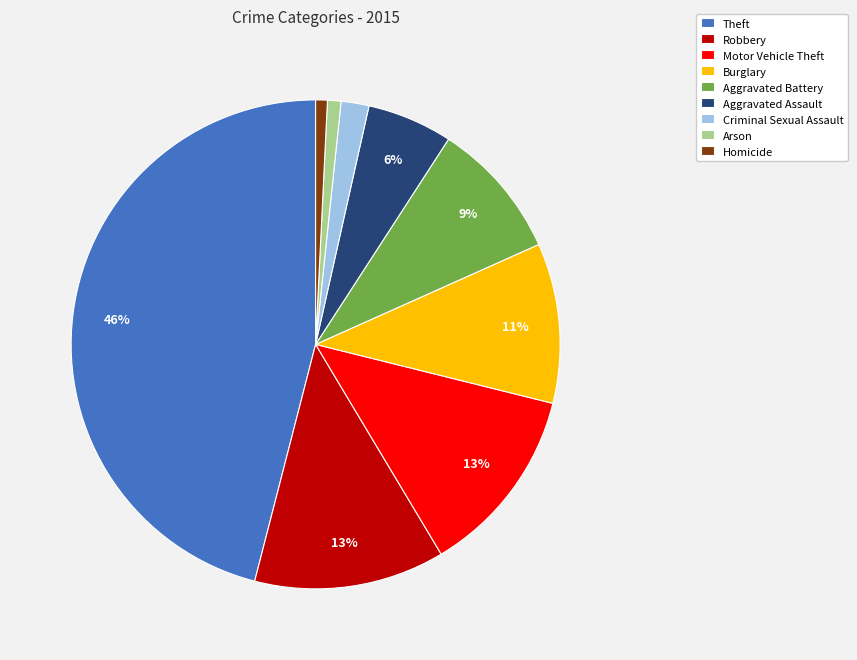

To the nearest percent, what is the average slice percentage?

11%